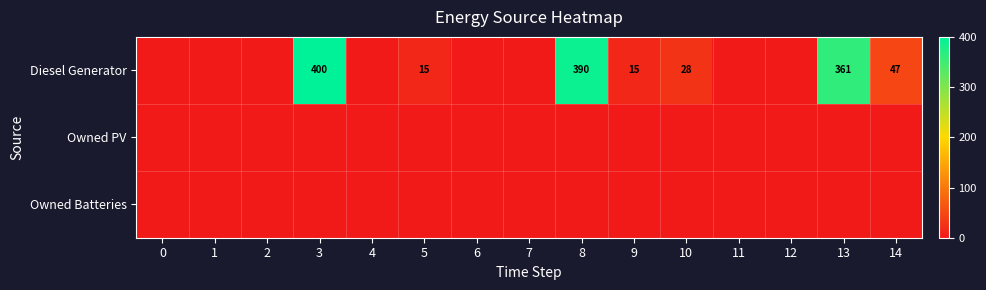

The Diesel Generator series shows 390 at 8. True or false?

True